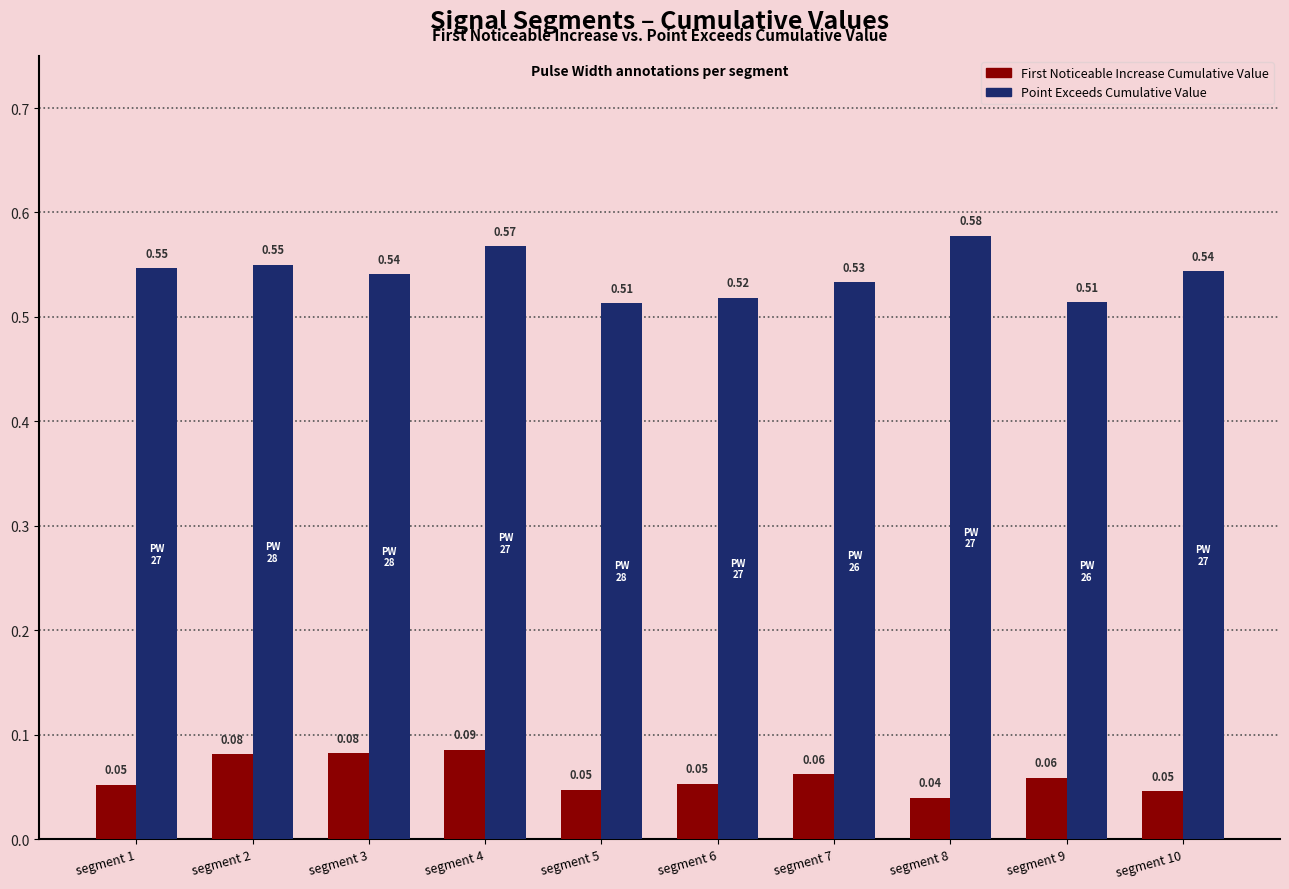

At which category is the sum across all series the highest?

segment 4